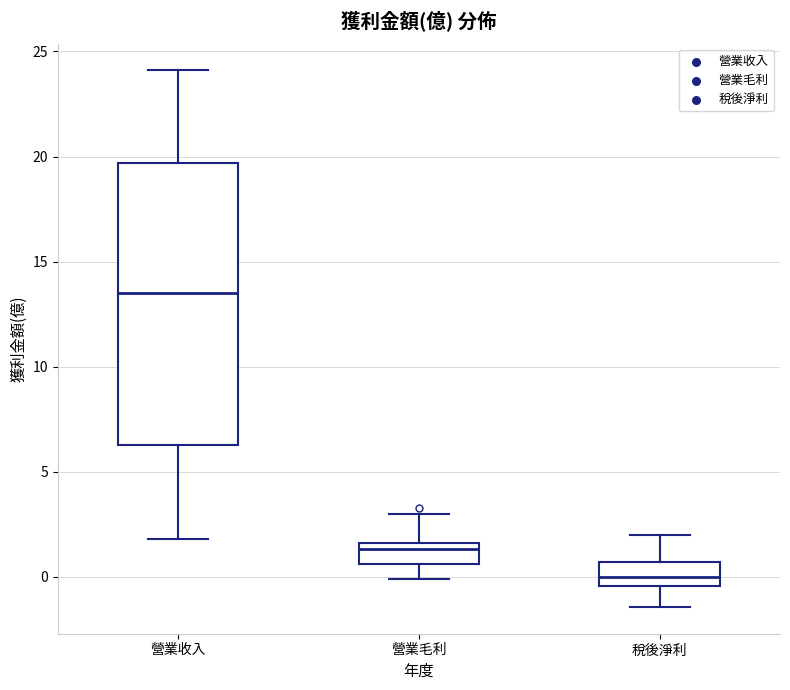

Reading left to right, transcribe this box plot: for each box, give where its median line is, the range the box spans, and where its two whiskers end, as read against the y-axis. The values are not printed on the chart, so give them approximately, as read against the axis.

營業收入: median 13.5, box 6.5 to 19.5, whiskers 2.0 to 24.0
營業毛利: median 1.5 (just below the box's upper edge), box 0.5 to 1.5, whiskers 0.0 to 3.0
稅後淨利: median 0.0, box -0.5 to 0.5, whiskers -1.5 to 2.0